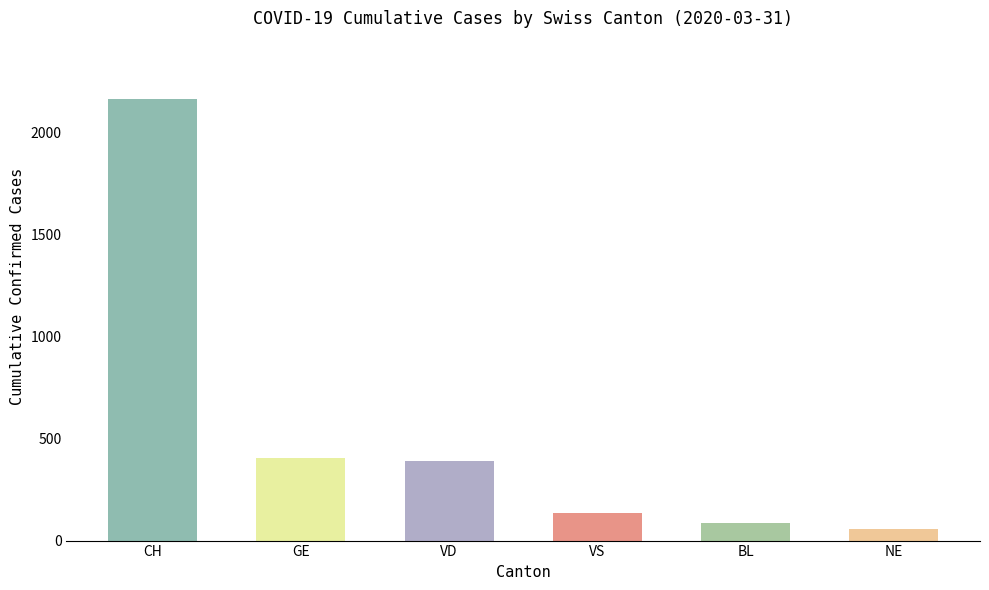

Are the bars horizontal?

No